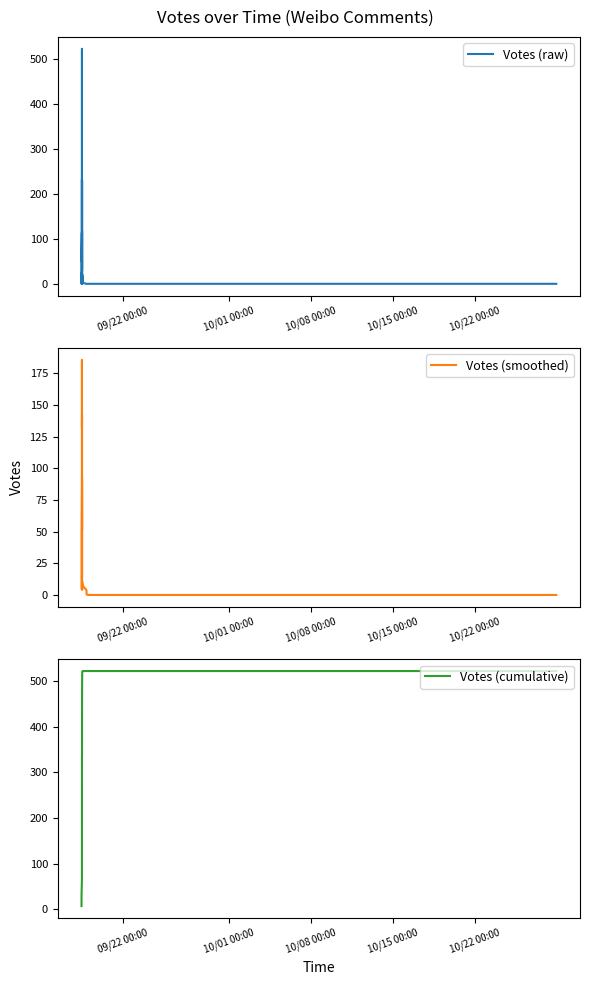

What is the sum of all Votes (raw) values?

1736.0